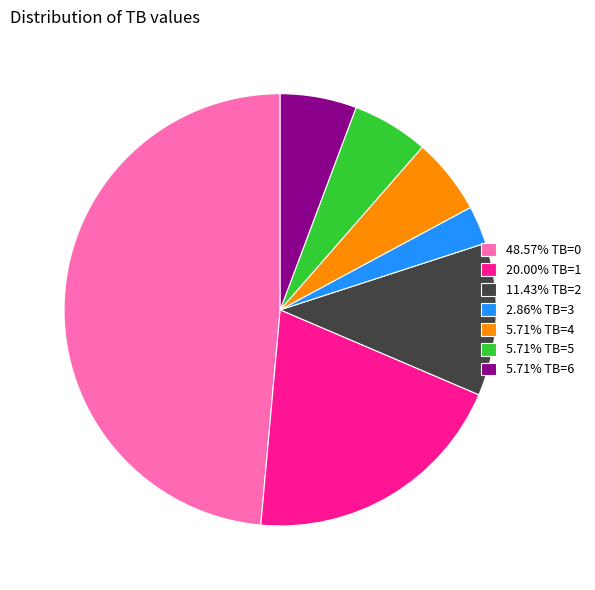

Is the sum of 5.71% TB=6 and 20.00% TB=1 greater than half?

No